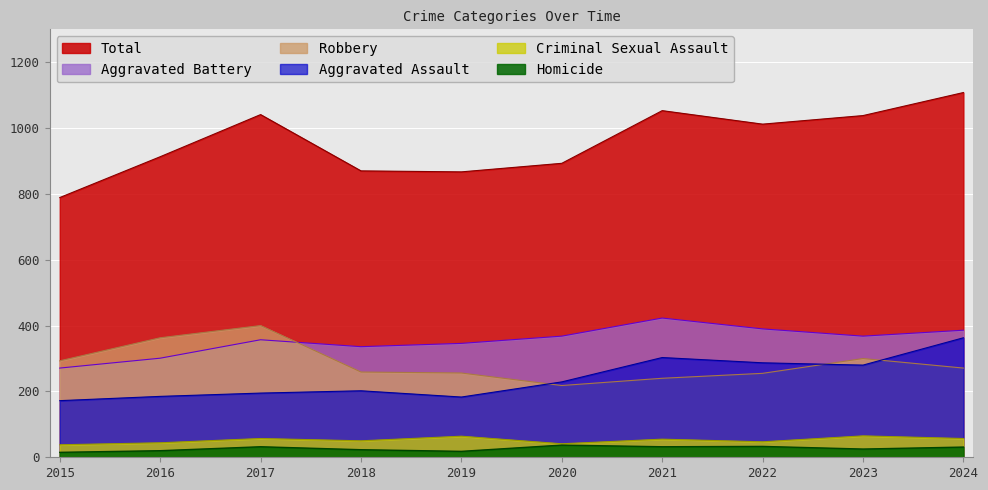

What is the maximum value shown in the chart?

1108